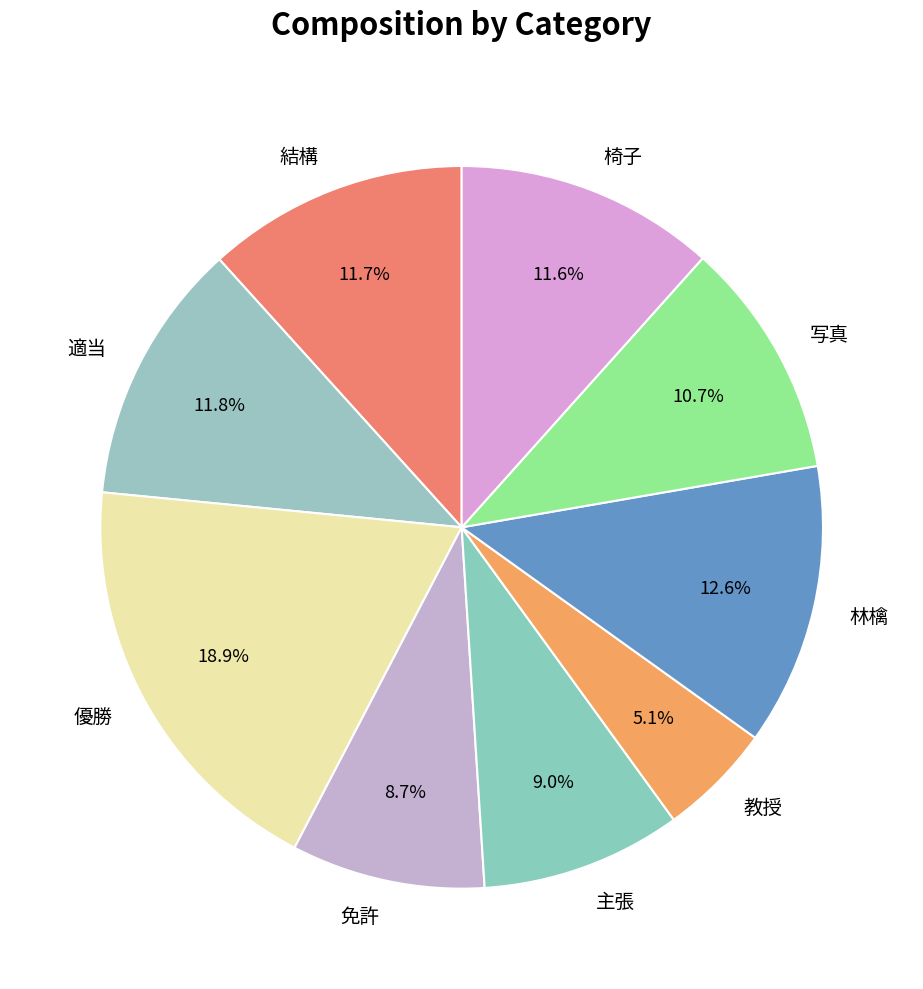

Which slice is the largest?

優勝